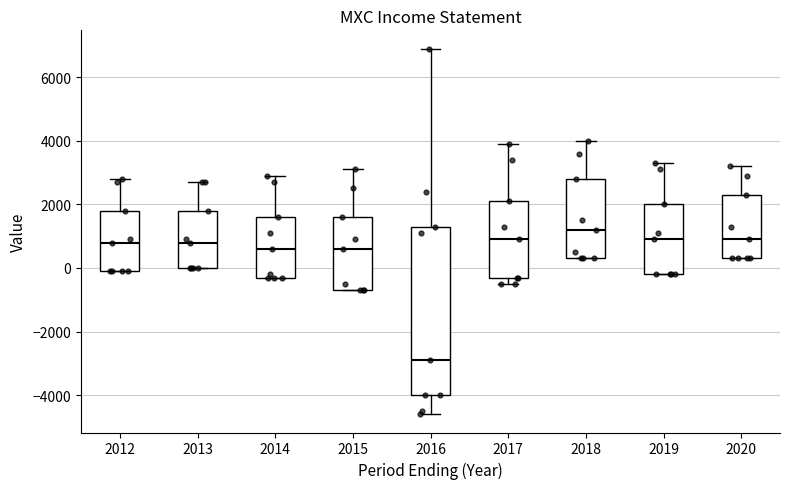

Which box has the highest median line?

2018